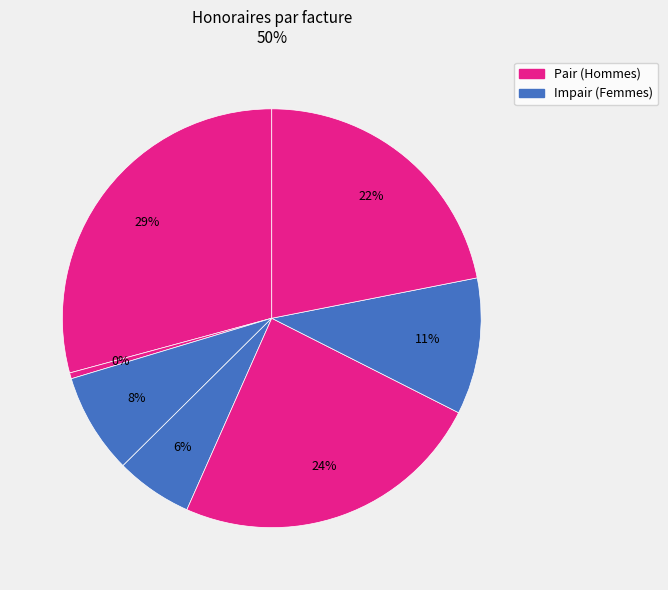

To the nearest percent, what is the difference between the largest and smallest slice percentages?

29%